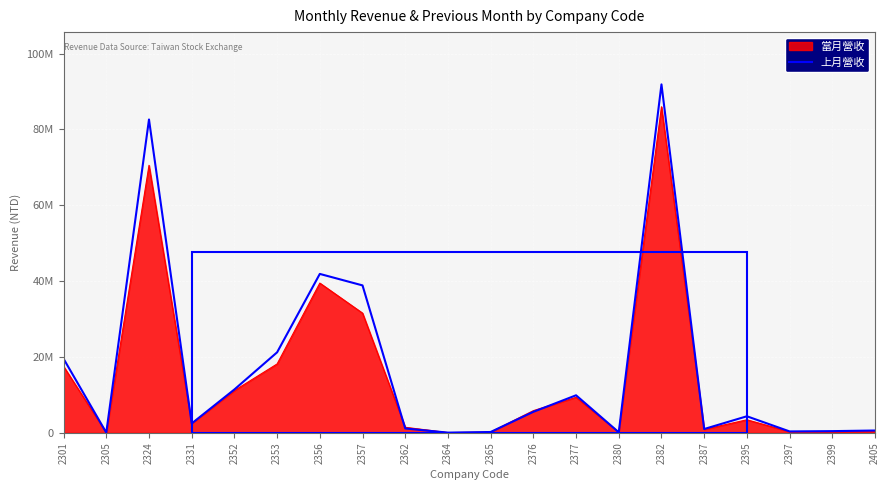

What is the minimum value shown in the chart?

55640